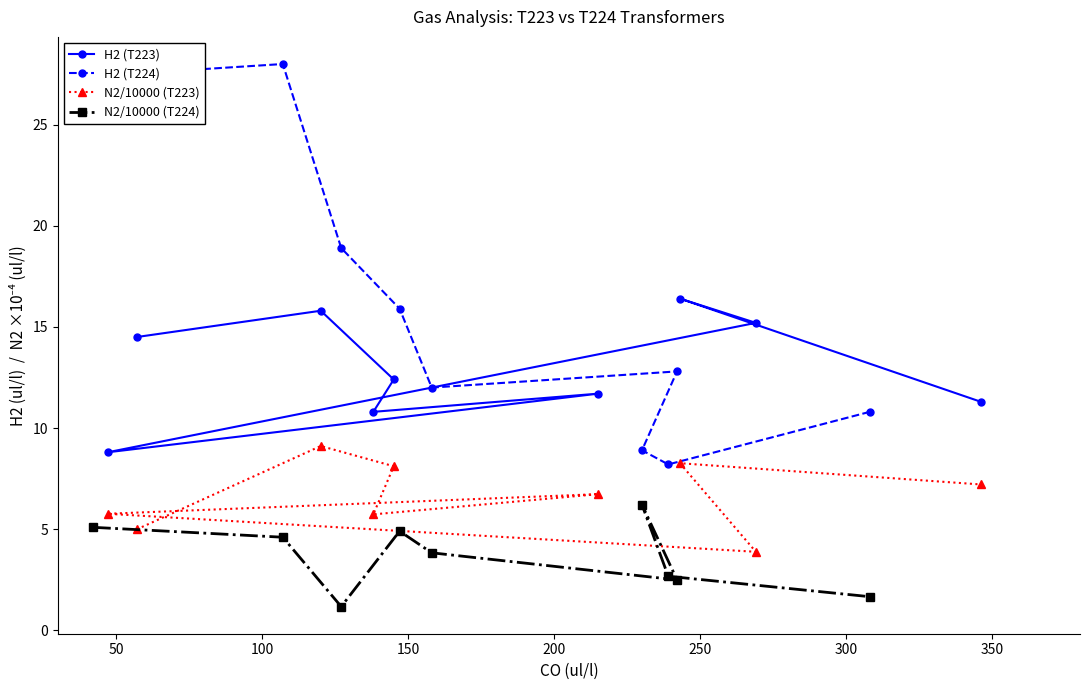

Rank the series by their maximum value, from highest to lowest.

H2 (T224), H2 (T223), N2/10000 (T223), N2/10000 (T224)